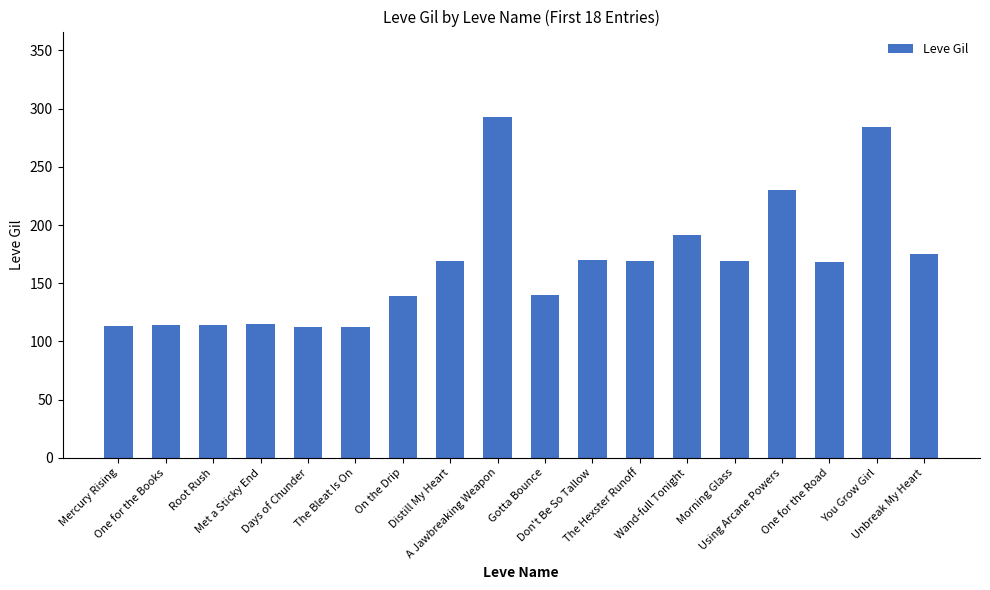

What is the label of the 7th bar from the left?

On the Drip